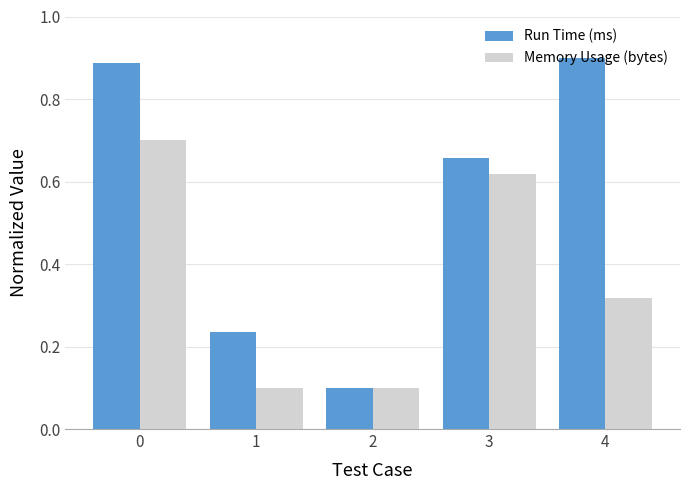

List the labels in order of Run Time (ms) value, largest first.

4, 0, 3, 1, 2